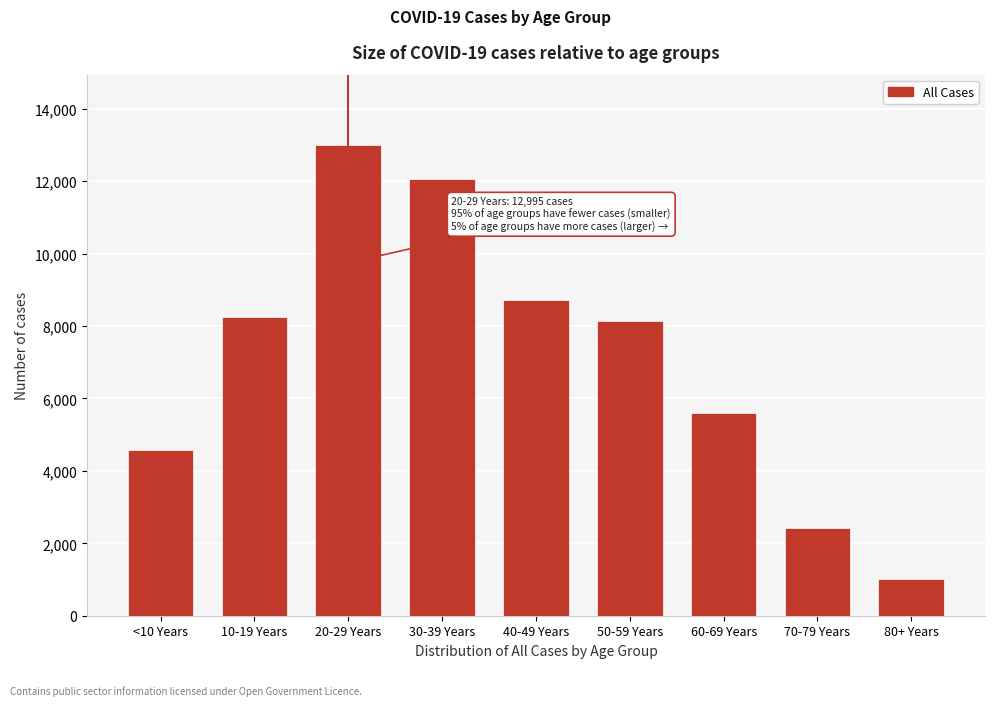

Reading right to left, extract all data points from this chart.

80+ Years=1007	70-79 Years=2418	60-69 Years=5606	50-59 Years=8131	40-49 Years=8714	30-39 Years=12070	20-29 Years=12995	10-19 Years=8251	<10 Years=4586